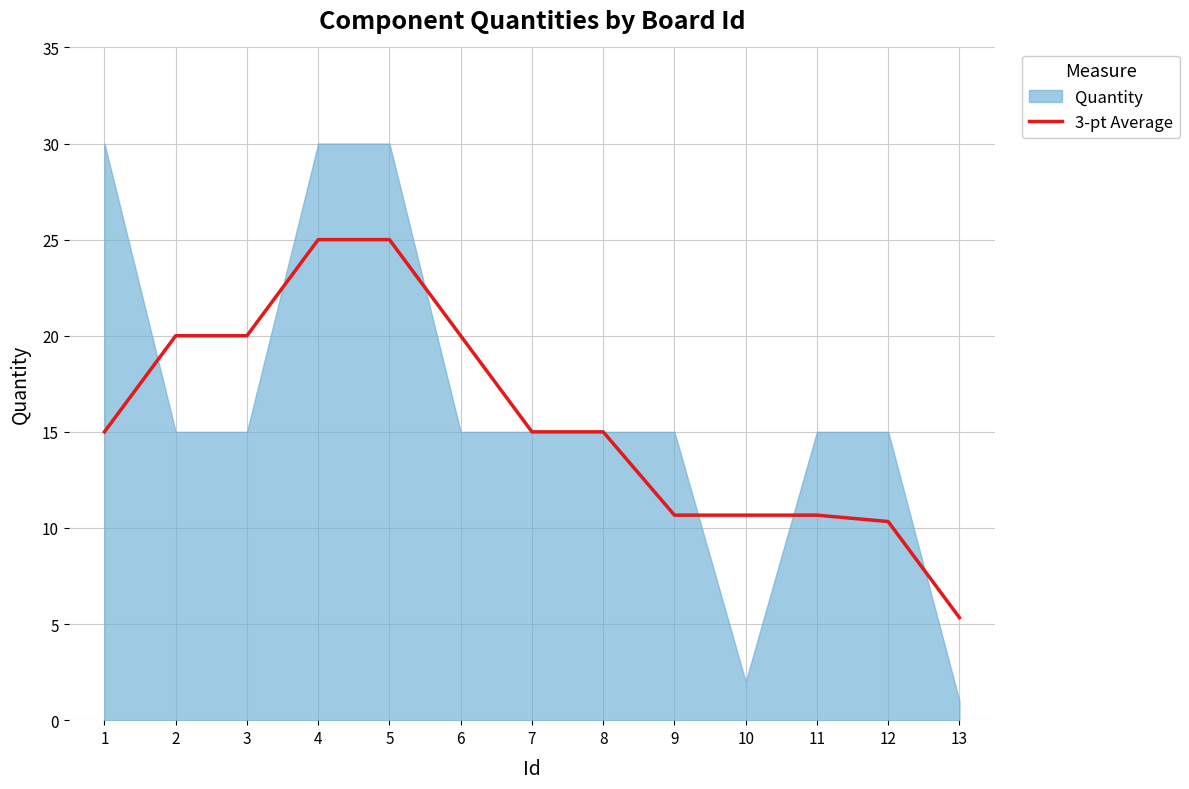

What is the sum of all values?

202.7